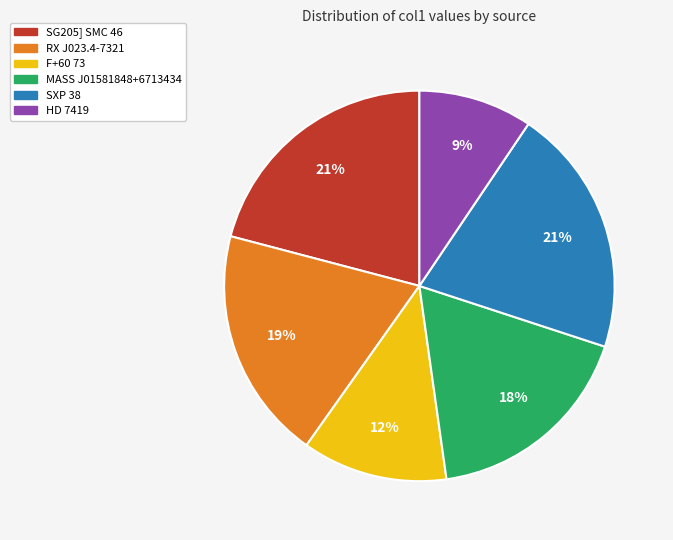

How many segments does this pie chart have?

6